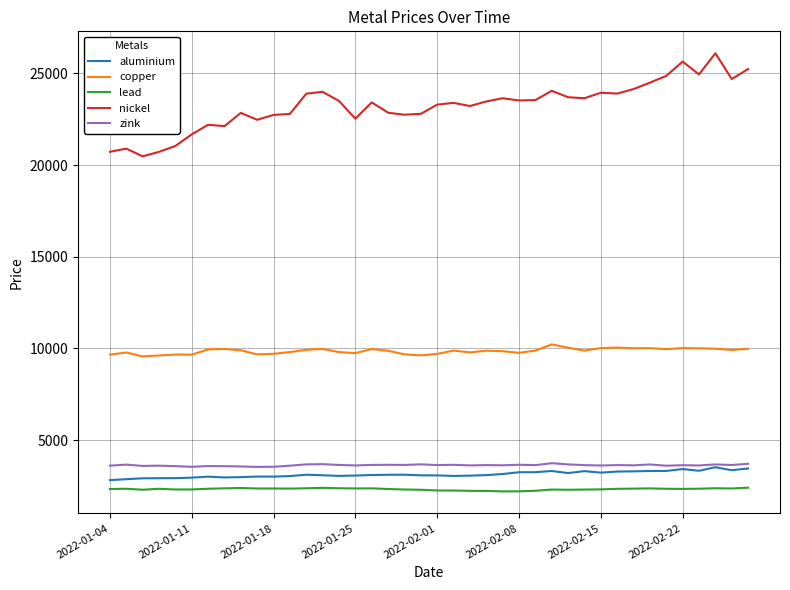

What is the difference between the maximum and minimum values in the nickel series?

5625.0